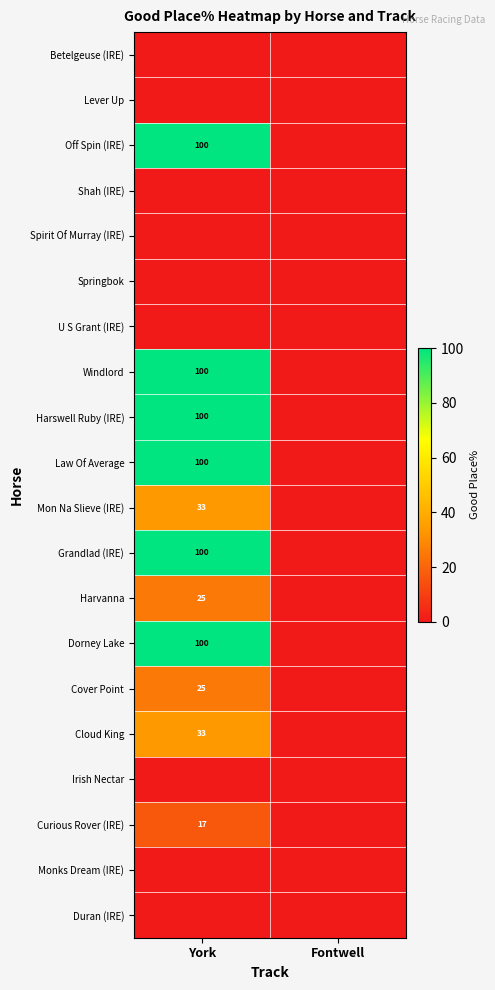

The value of Harvanna at York is 25. True or false?

True